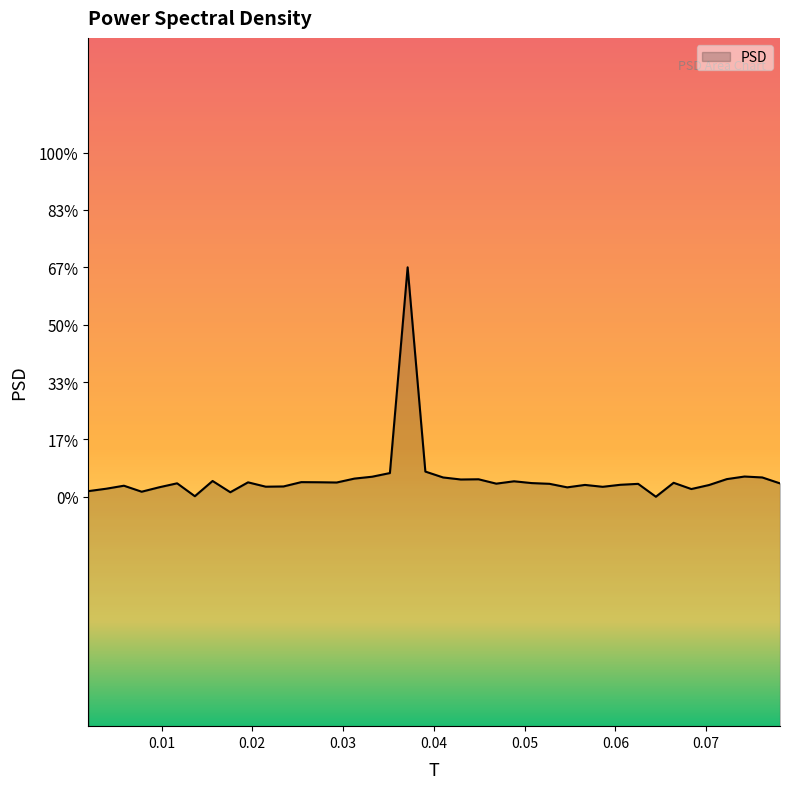

Reading left to right, extract all data points from this chart.

0.001953125=-95.1	0.00390625=-93.0	0.005859375=-90.4	0.0078125=-95.6	0.009765625=-91.7	0.01171875=-88.3	0.013671875=-99.5	0.015625=-86.3	0.017578125=-96.1	0.01953125=-87.4	0.021484375=-91.2	0.0234375=-91.0	0.025390625=-87.3	0.02734375=-87.4	0.029296875=-87.6	0.03125=-84.2	0.033203125=-82.5	0.03515625=-79.4	0.037109375=100.0	0.0390625=-78.1	0.041015625=-83.2	0.04296875=-85.0	0.044921875=-84.8	0.046875=-88.6	0.048828125=-86.5	0.05078125=-88.1	0.052734375=-88.7	0.0546875=-91.8	0.056640625=-89.7	0.05859375=-91.3	0.060546875=-89.6	0.0625=-88.8	0.064453125=-100.0	0.06640625=-87.8	0.068359375=-93.3	0.0703125=-89.8	0.072265625=-84.6	0.07421875=-82.4	0.076171875=-83.2	0.078125=-88.4